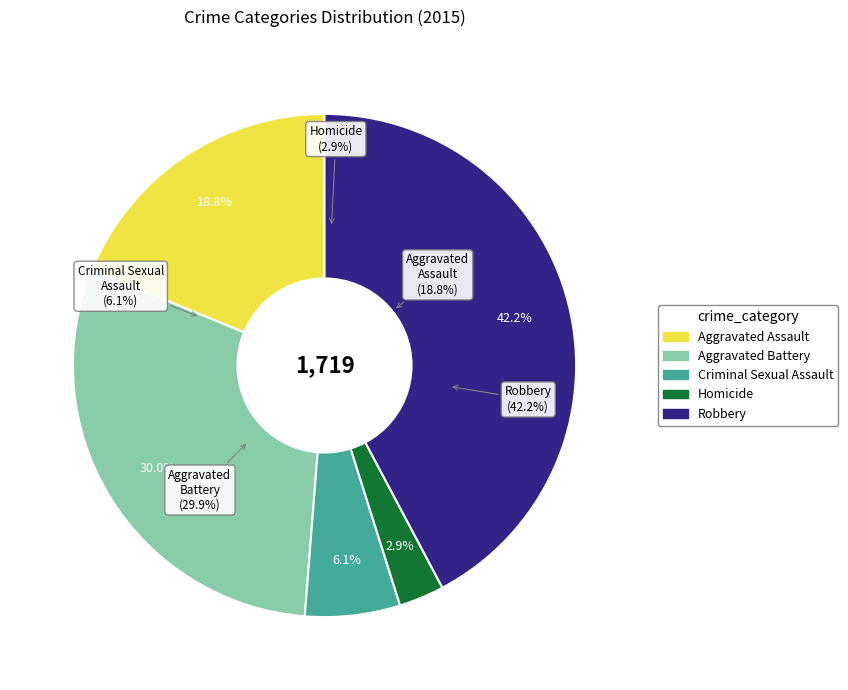

To the nearest percent, what portion does Criminal Sexual Assault represent?

6%